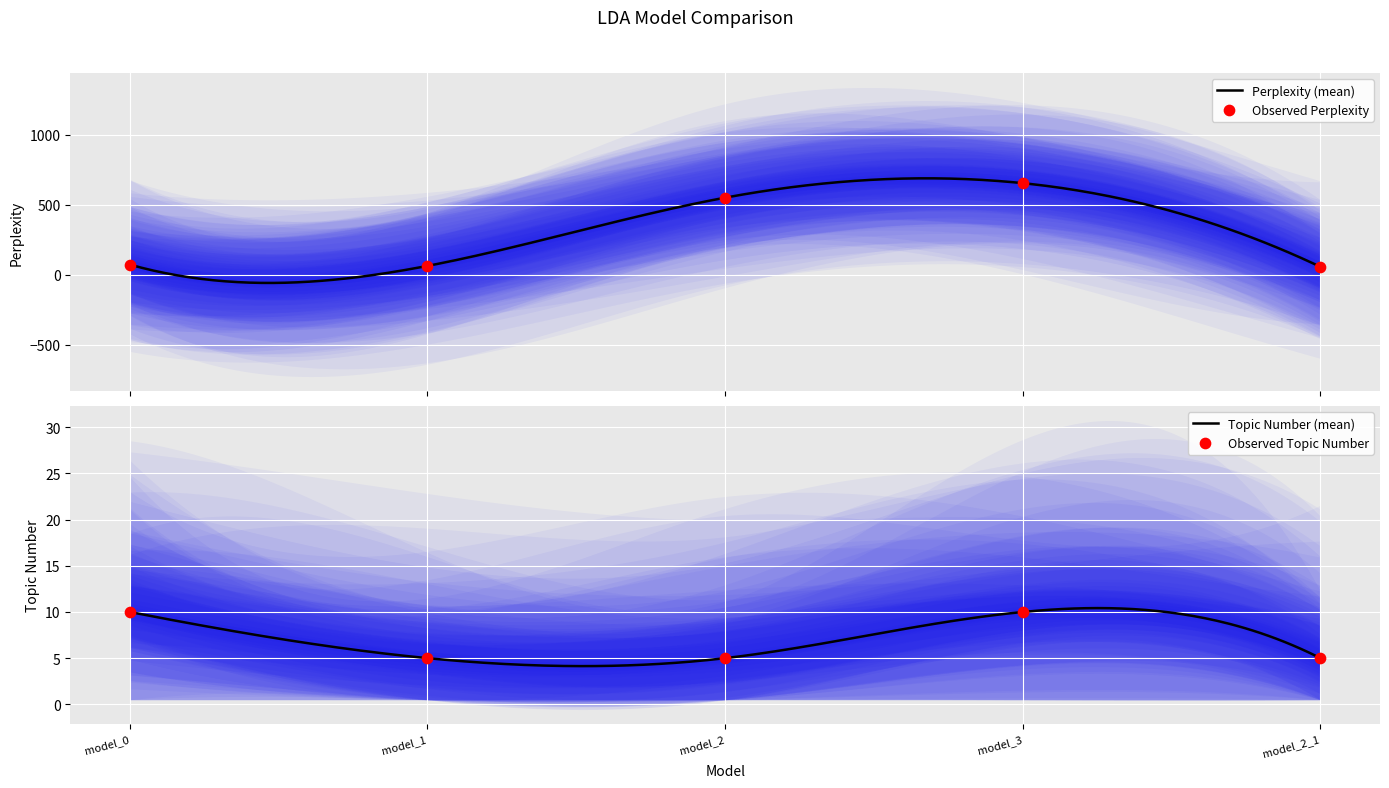

At how many categories does at least one series exceed 455?

2